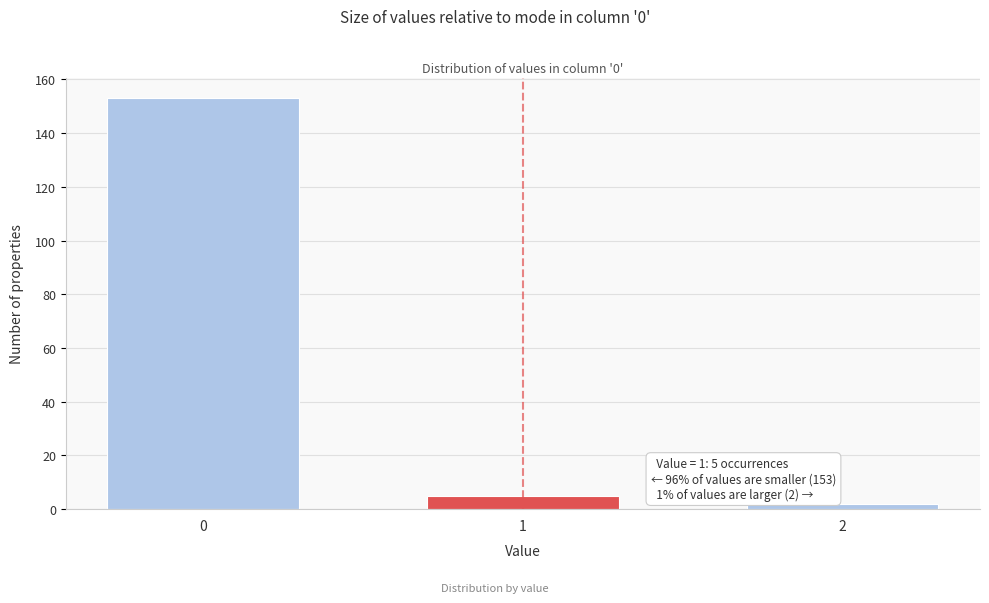

Reading left to right, extract all data points from this chart.

153	5	2